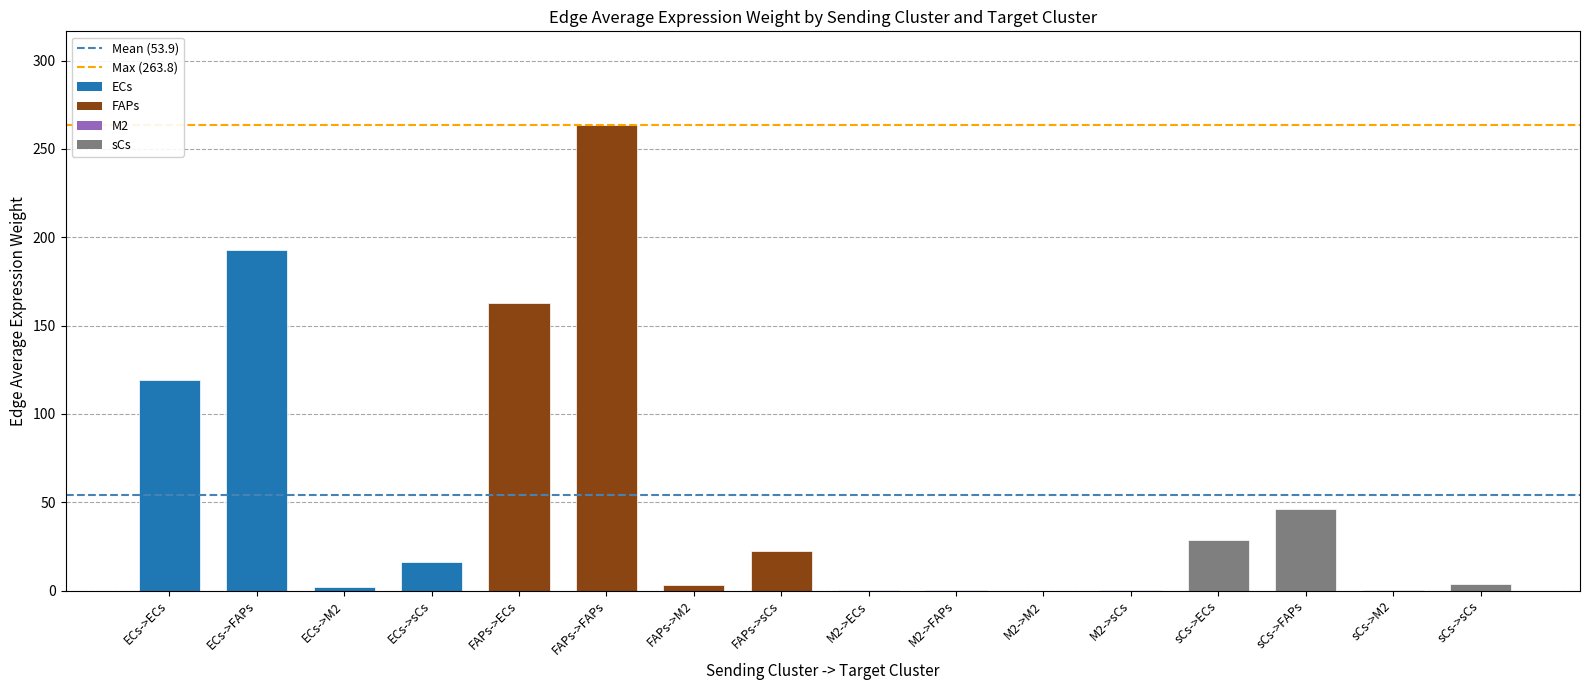

Approximately how many times larger is the value at FAPs->FAPs compared to ECs->FAPs?

1.4